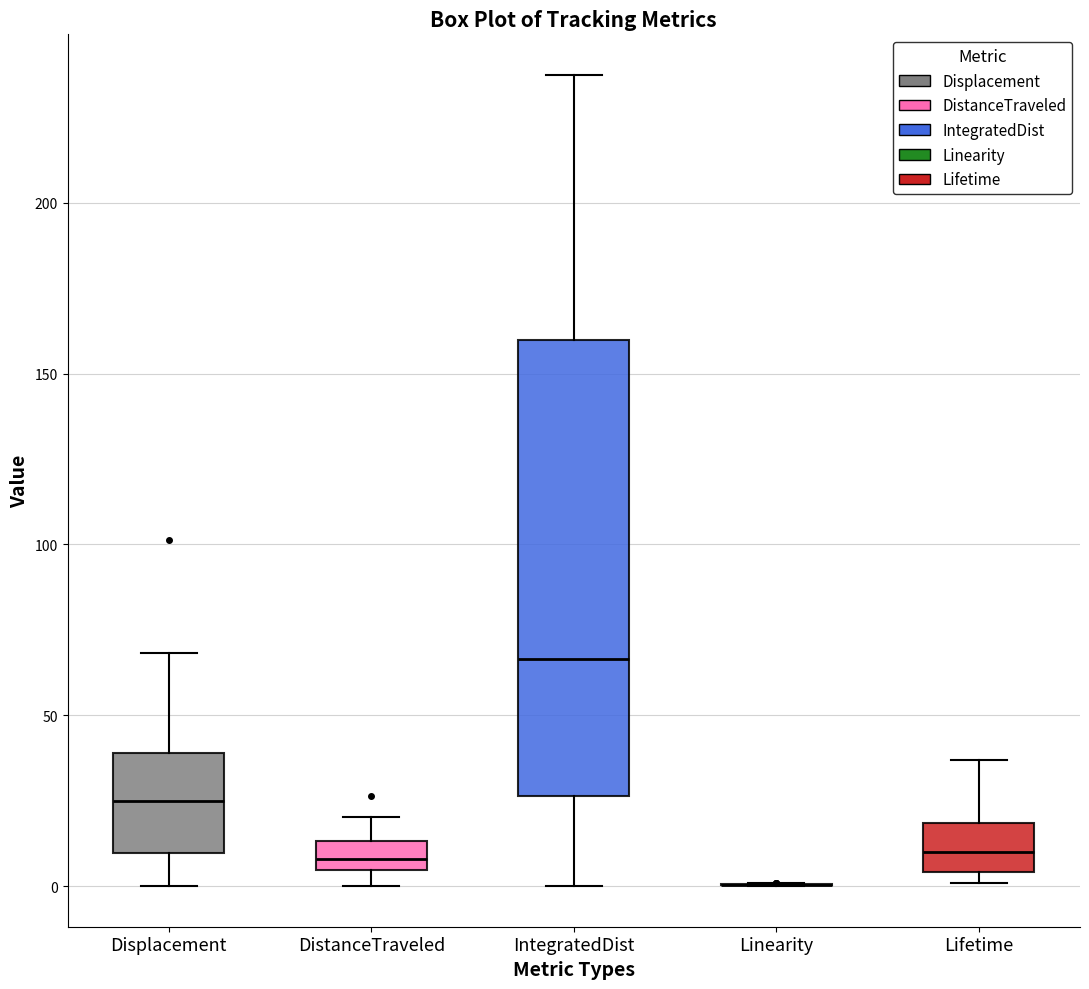

Where does the upper whisker of the box for Lifetime end on the y-axis? The values are not printed on the chart, so give them approximately, as read against the axis.

35